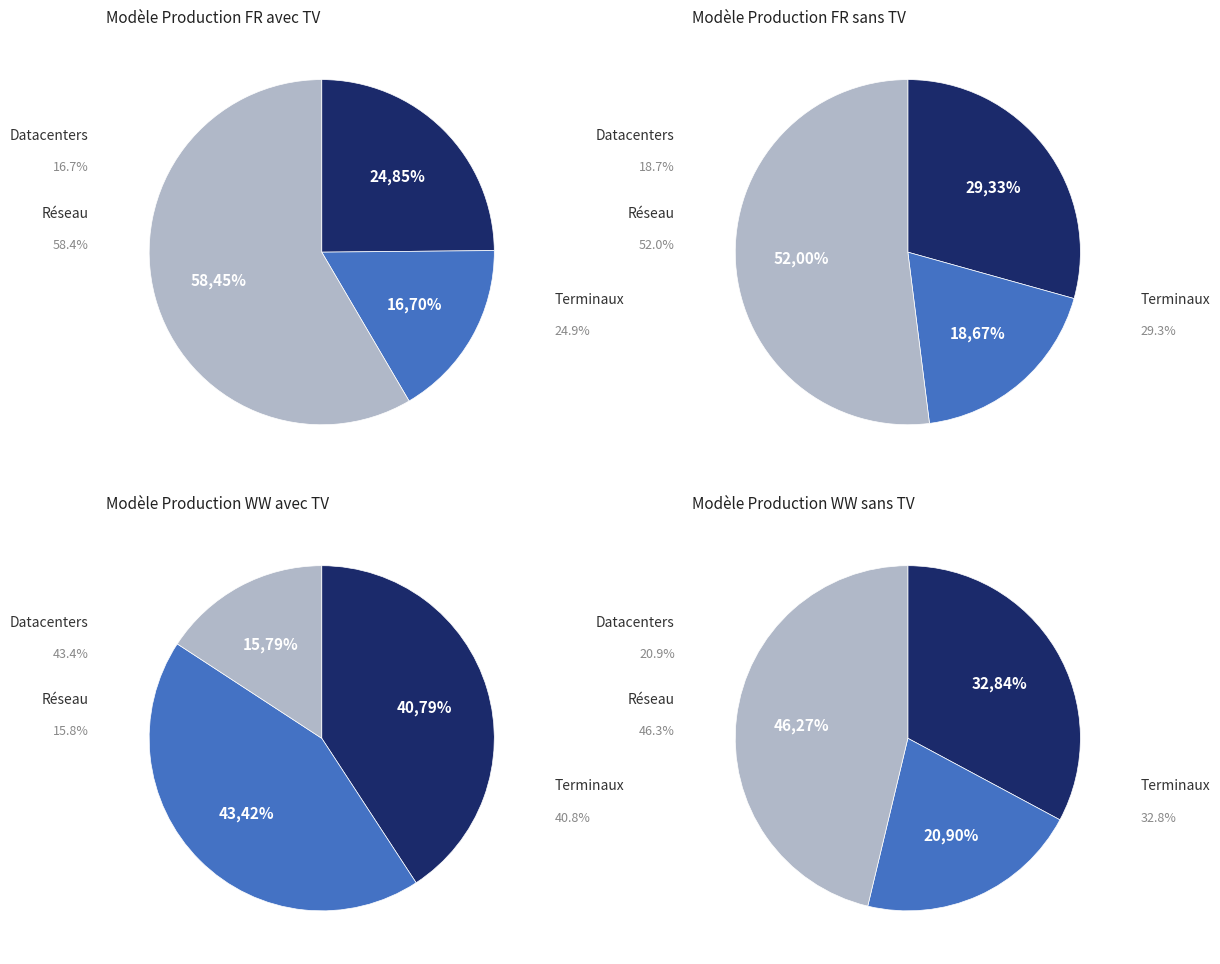

How much of the chart is everything except 1?

84.3%